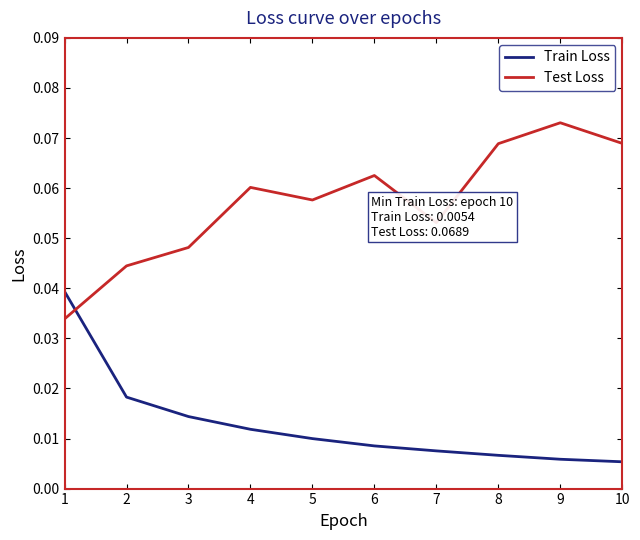

Which series ends up on top after the final intersection of Test Loss and Train Loss?

Test Loss